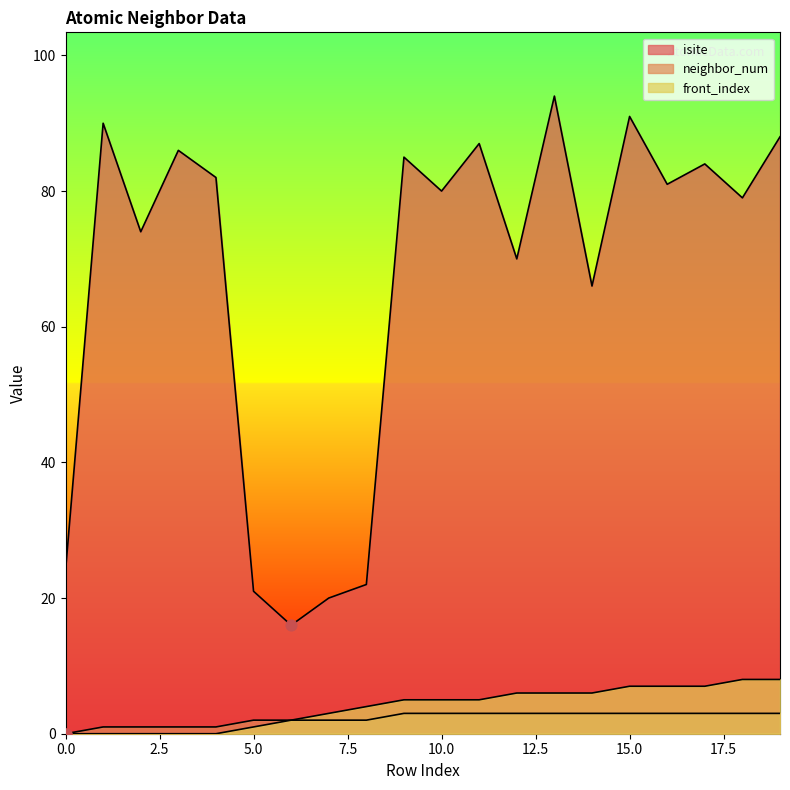

Which series has the widest spread of Y values?

isite